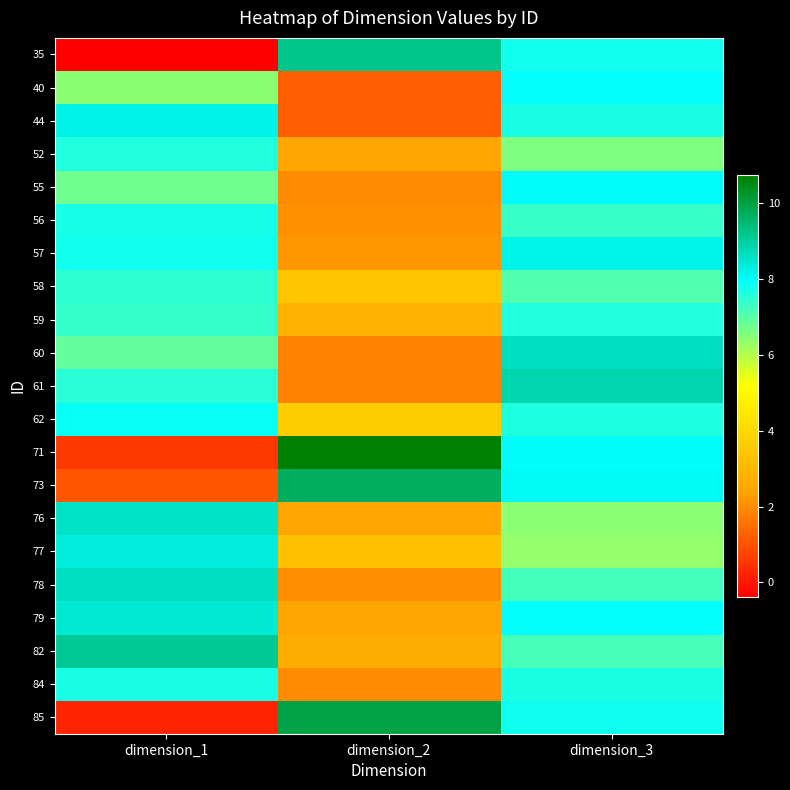

Which series changed the most between dimension_1 and dimension_3?

35